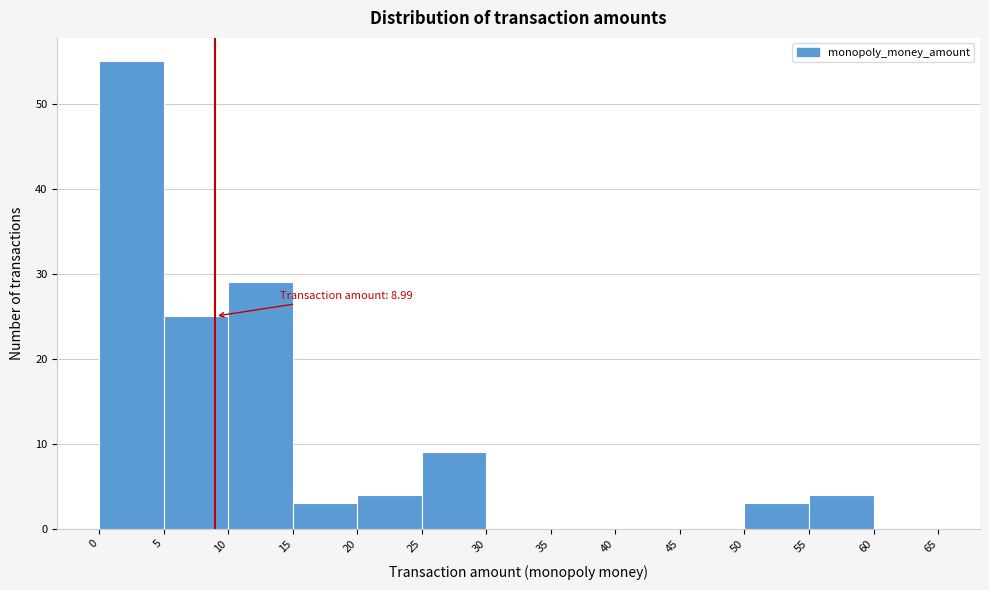

Which range on the x-axis has the tallest bar?

0 to 5